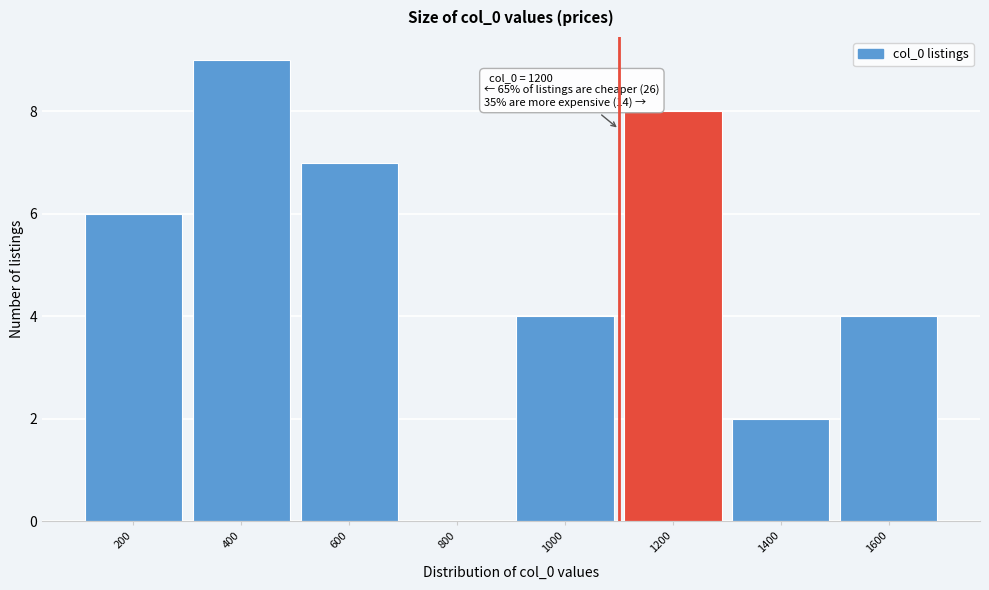

Reading right to left, list all the values displayed in this chart.

1600=4	1400=2	1200=8	1000=4	800=0	600=7	400=9	200=6